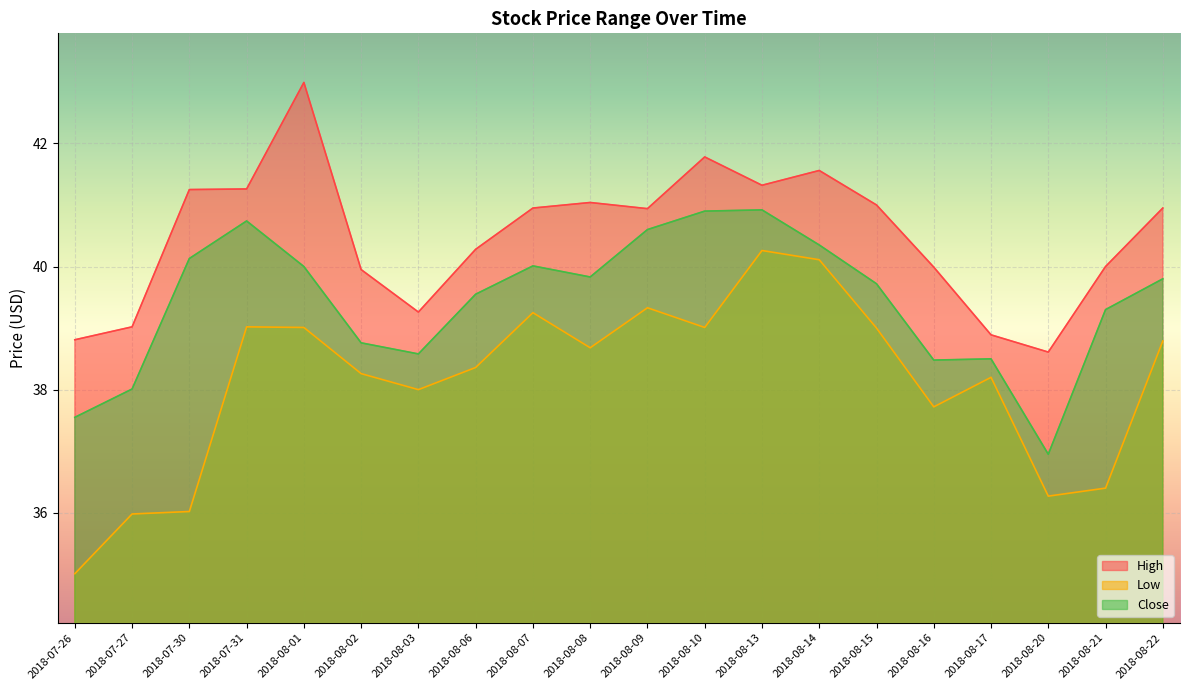

True or false: Close and High intersect in this chart.

False